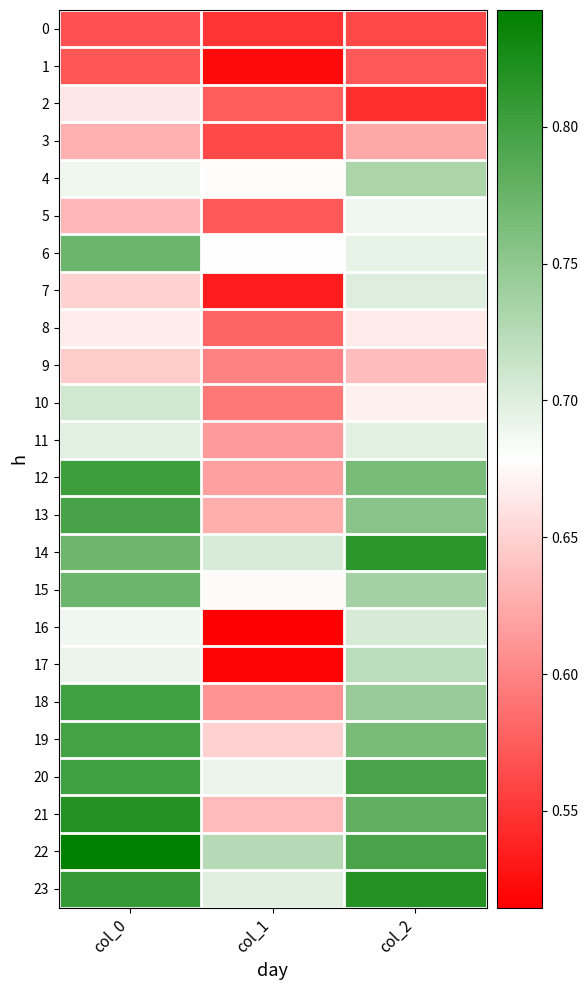

Reading left to right, extract all data points from this chart.

0: col_0=0.6	col_1=0.5	col_2=0.6
1: col_0=0.6	col_1=0.5	col_2=0.6
2: col_0=0.7	col_1=0.6	col_2=0.5
3: col_0=0.6	col_1=0.6	col_2=0.6
4: col_0=0.7	col_1=0.7	col_2=0.7
5: col_0=0.6	col_1=0.6	col_2=0.7
6: col_0=0.8	col_1=0.7	col_2=0.7
7: col_0=0.7	col_1=0.5	col_2=0.7
8: col_0=0.7	col_1=0.6	col_2=0.7
9: col_0=0.6	col_1=0.6	col_2=0.6
10: col_0=0.7	col_1=0.6	col_2=0.7
11: col_0=0.7	col_1=0.6	col_2=0.7
12: col_0=0.8	col_1=0.6	col_2=0.8
13: col_0=0.8	col_1=0.6	col_2=0.8
14: col_0=0.8	col_1=0.7	col_2=0.8
15: col_0=0.8	col_1=0.7	col_2=0.7
16: col_0=0.7	col_1=0.5	col_2=0.7
17: col_0=0.7	col_1=0.5	col_2=0.7
18: col_0=0.8	col_1=0.6	col_2=0.7
19: col_0=0.8	col_1=0.6	col_2=0.8
20: col_0=0.8	col_1=0.7	col_2=0.8
21: col_0=0.8	col_1=0.6	col_2=0.8
22: col_0=0.8	col_1=0.7	col_2=0.8
23: col_0=0.8	col_1=0.7	col_2=0.8